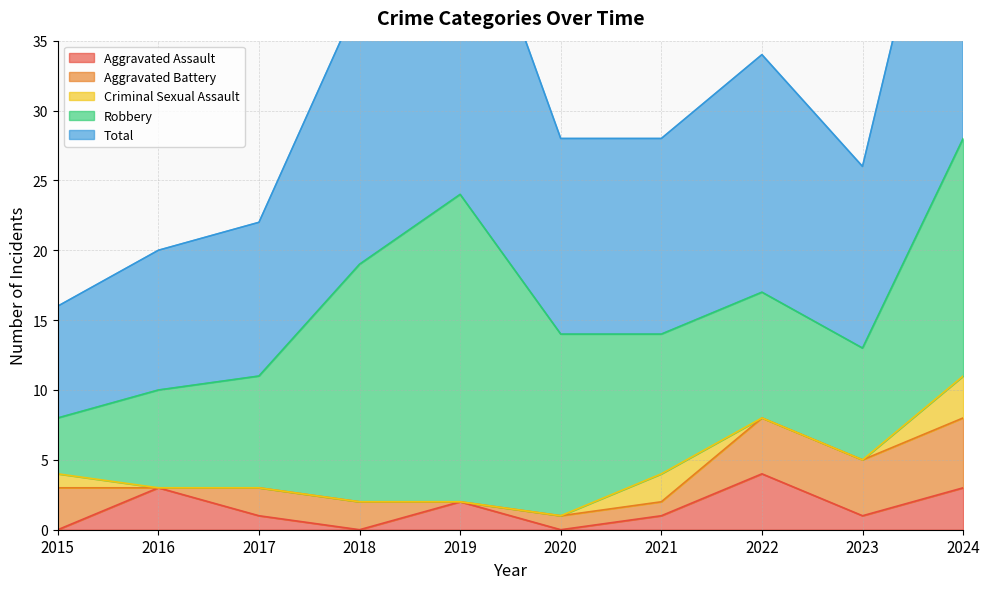

True or false: Aggravated Assault has a value of 0 at 2020.

True